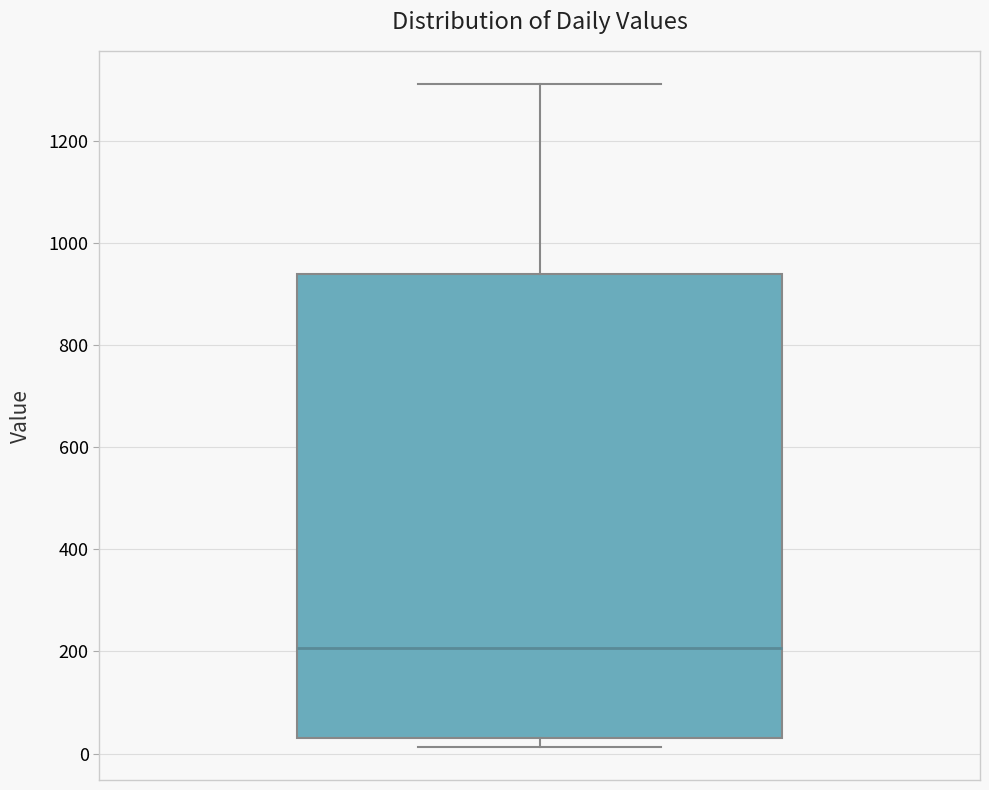

Where is the lower edge of the box on the y-axis? The values are not printed on the chart, so give them approximately, as read against the axis.

40